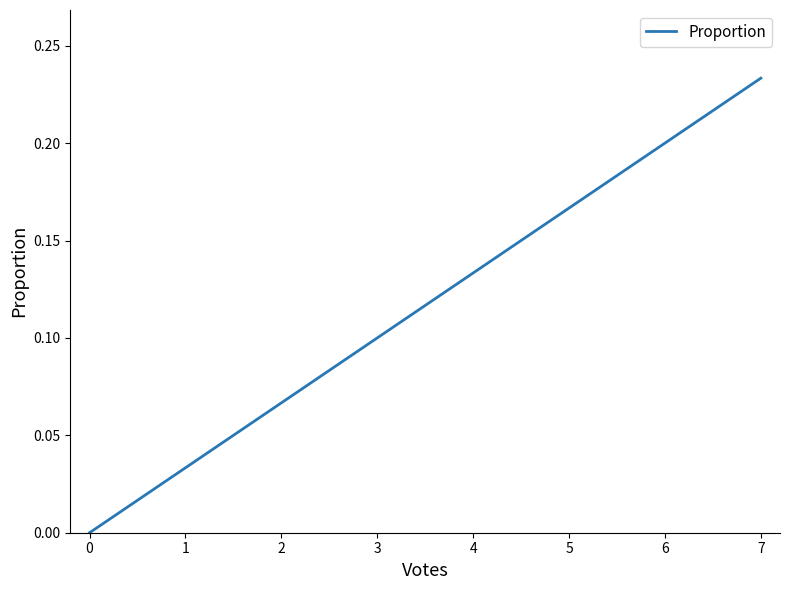

Does the chart have visible grid lines?

No